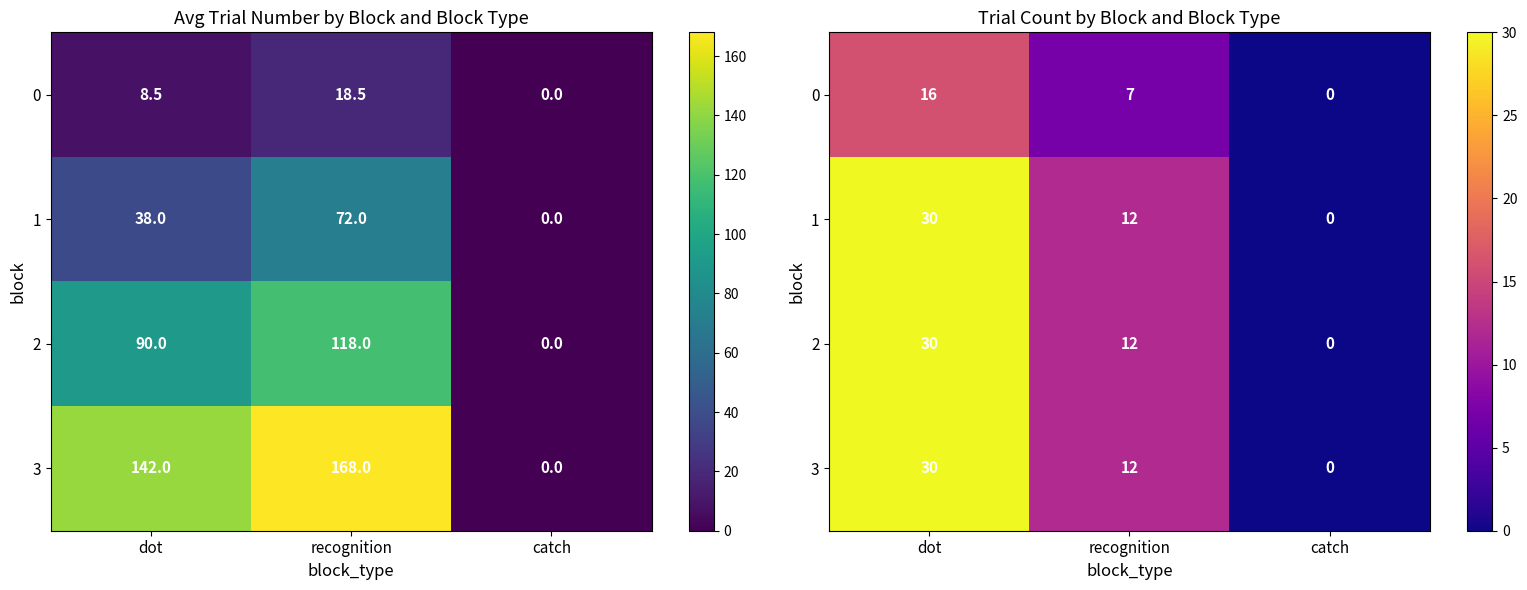

At which label is 1 closest to 15?

recognition